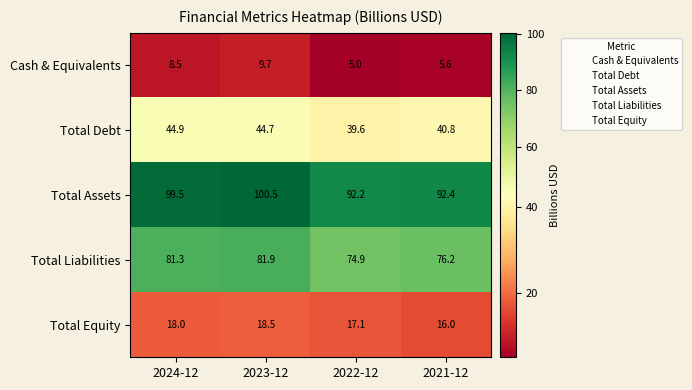

Is the value of Cash & Equivalents at 2022-12 greater than the value of Total Assets at 2024-12?

No